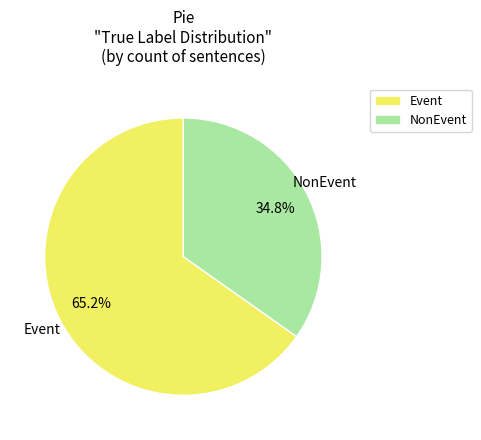

To the nearest percent, what is the combined percentage of Event and NonEvent?

100%